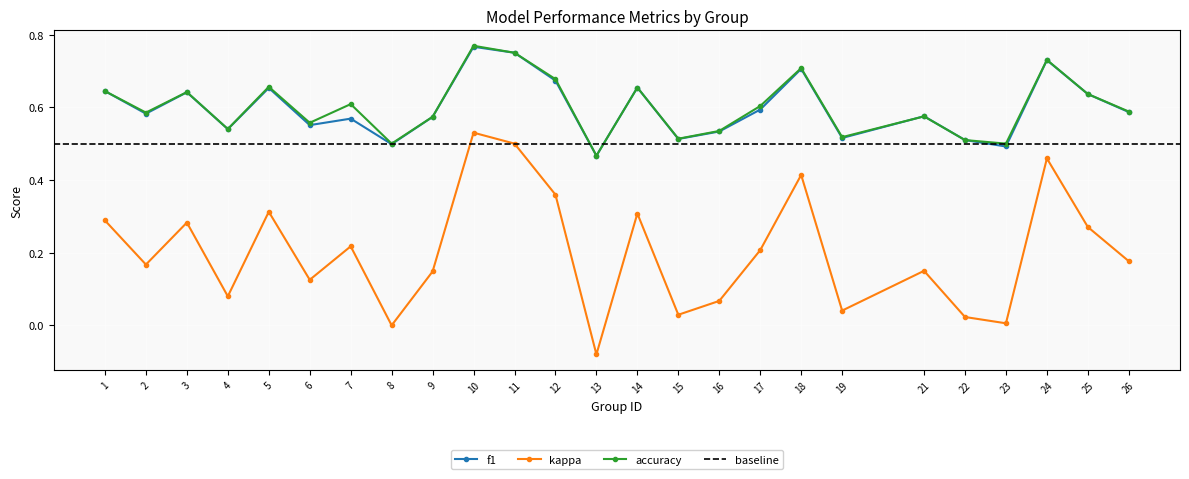

What is the value of the f1 point at the 16th from the left?

0.5